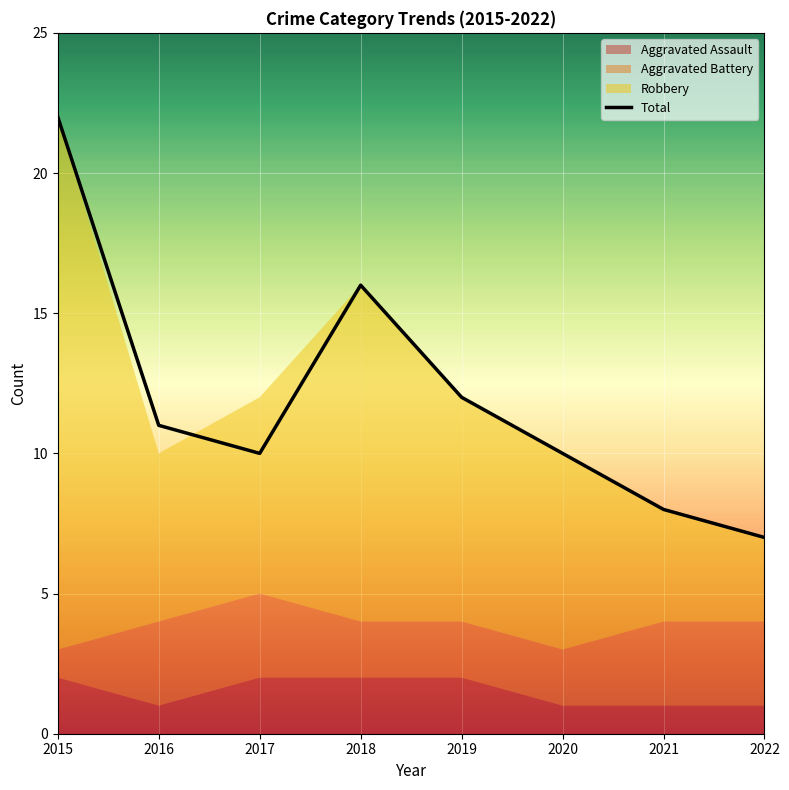

What is the smallest value displayed?

7